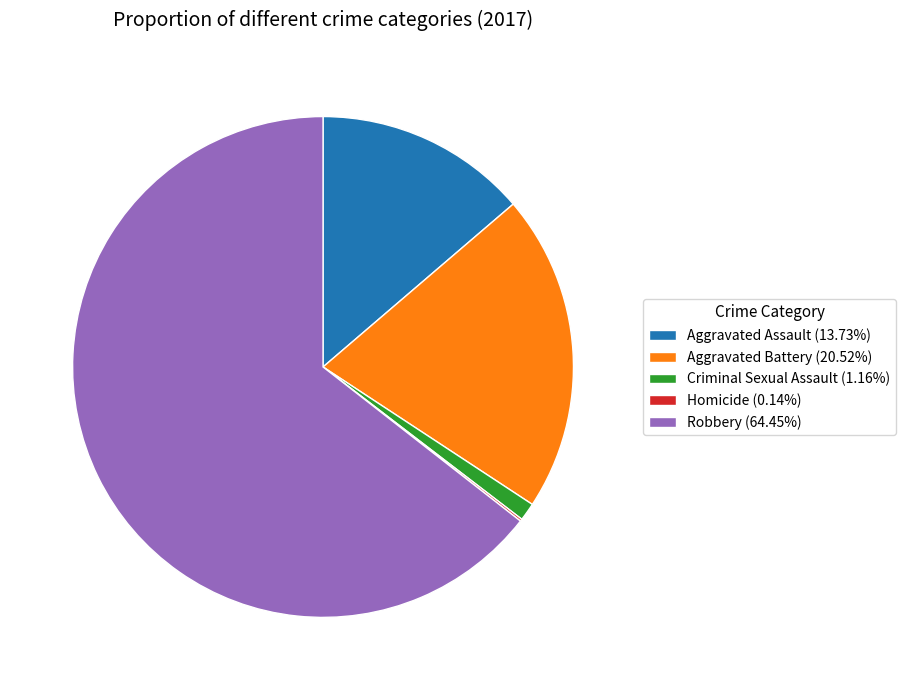

Combined, do Aggravated Assault (13.73%) and Aggravated Battery (20.52%) account for over 50%?

No